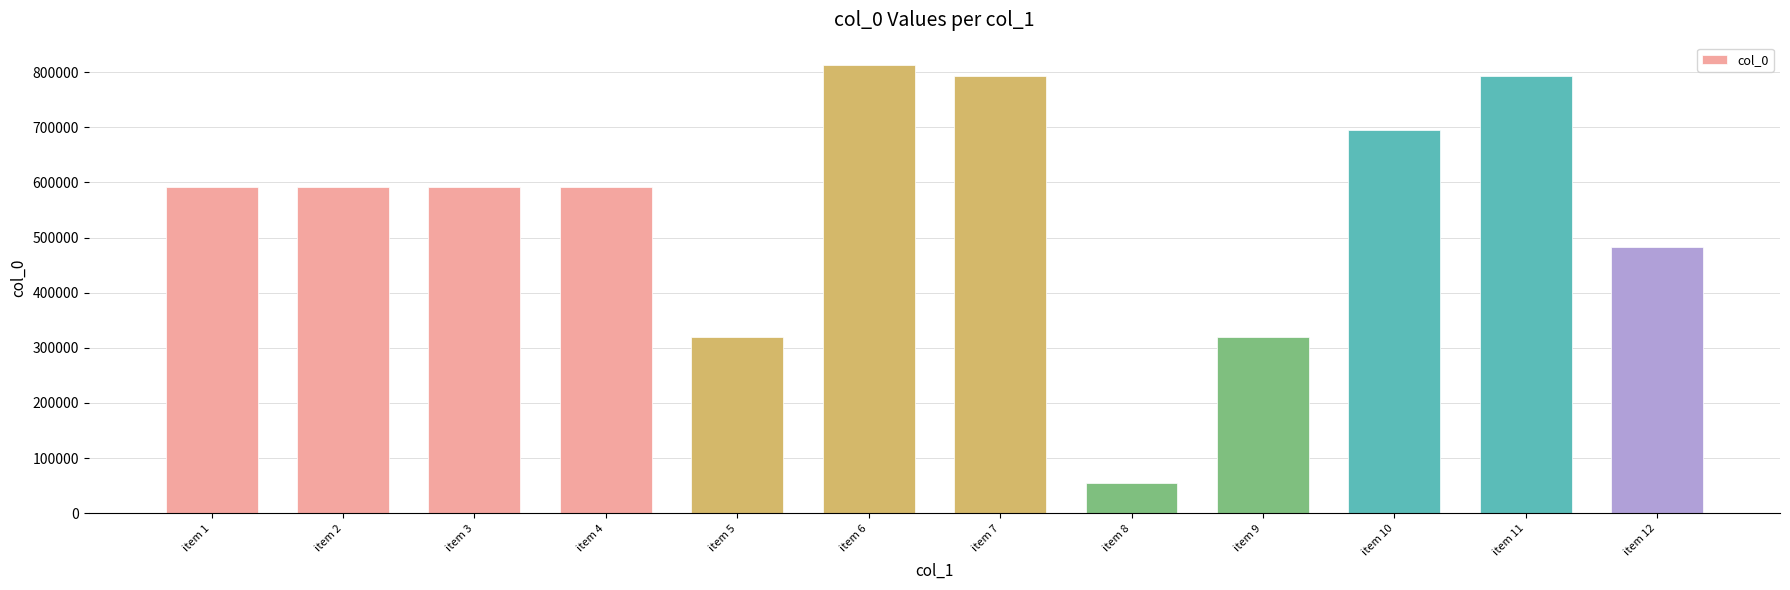

What is the sum of all values?

6635509